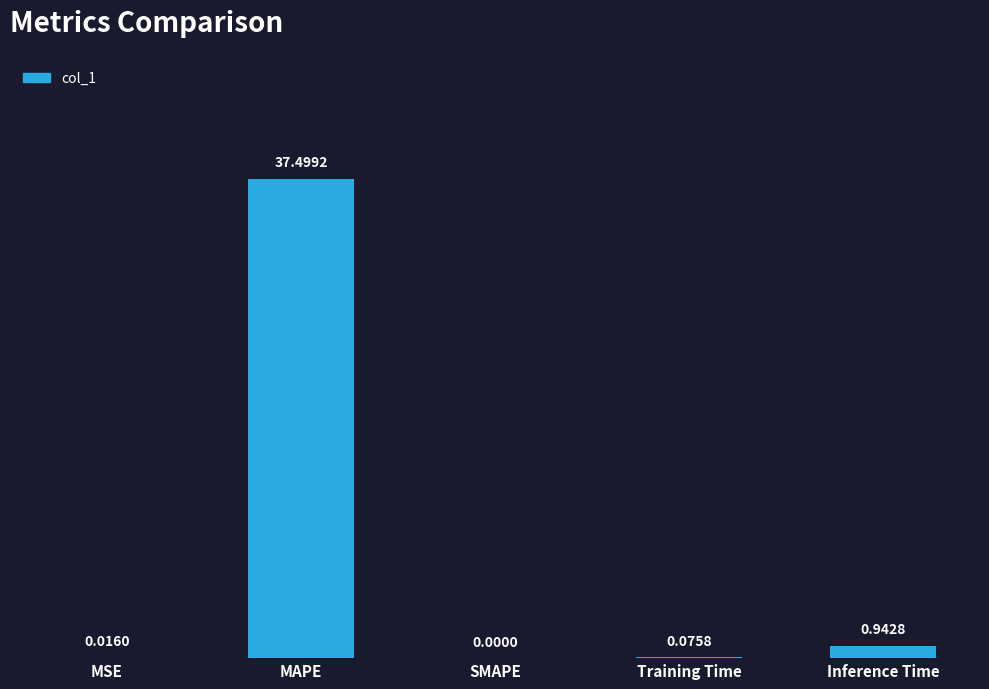

How many series are shown in this chart?

1